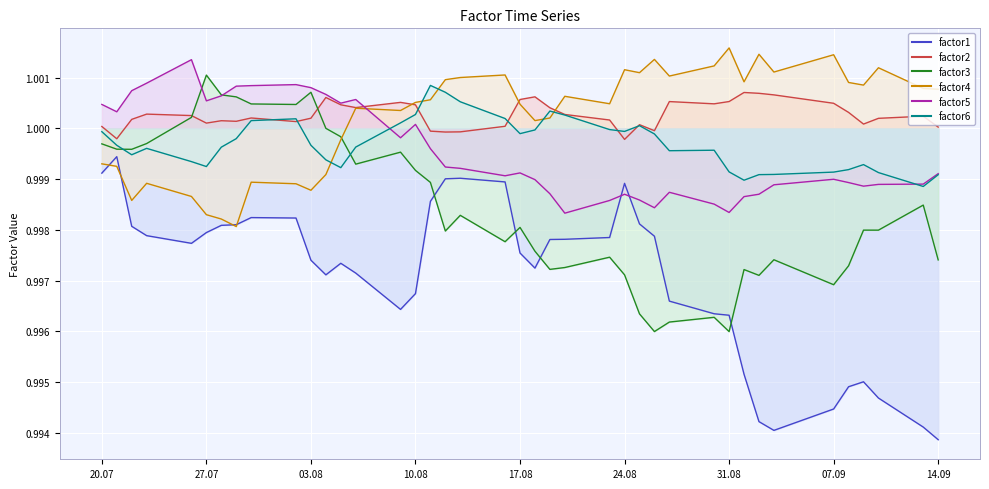

True or false: factor3 has a value of 1.0 at 2010-08-11.

True